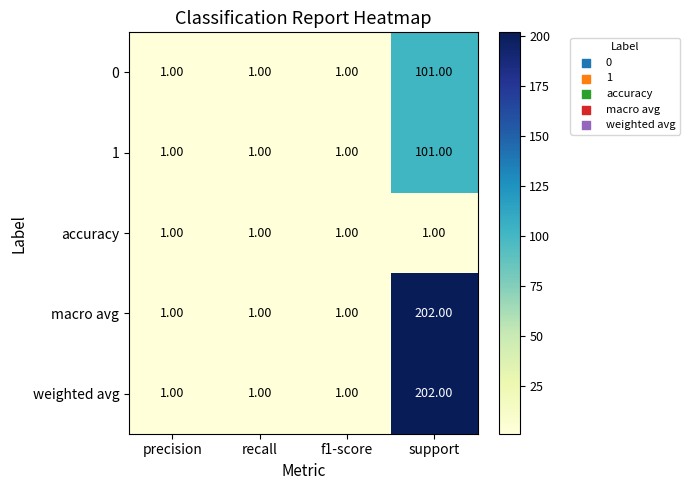

At which category does the chart reach its peak across all series?

support